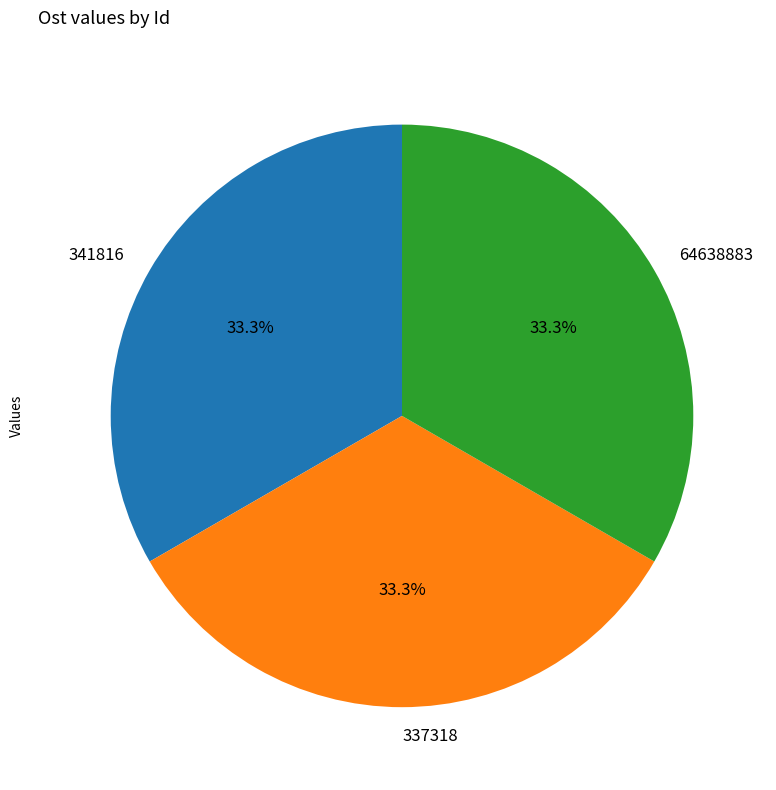

How many slices are in this pie chart?

3